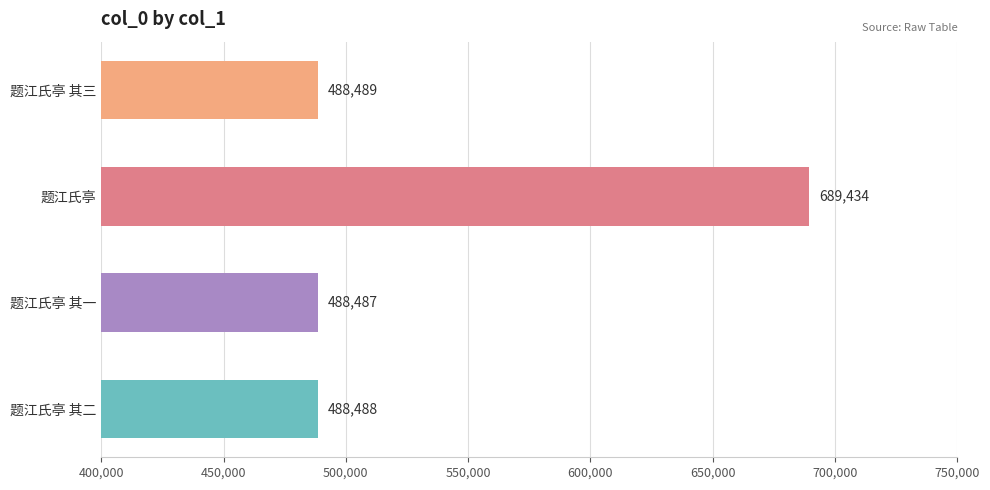

What is the approximate value at 题江氏亭 其一?

488487